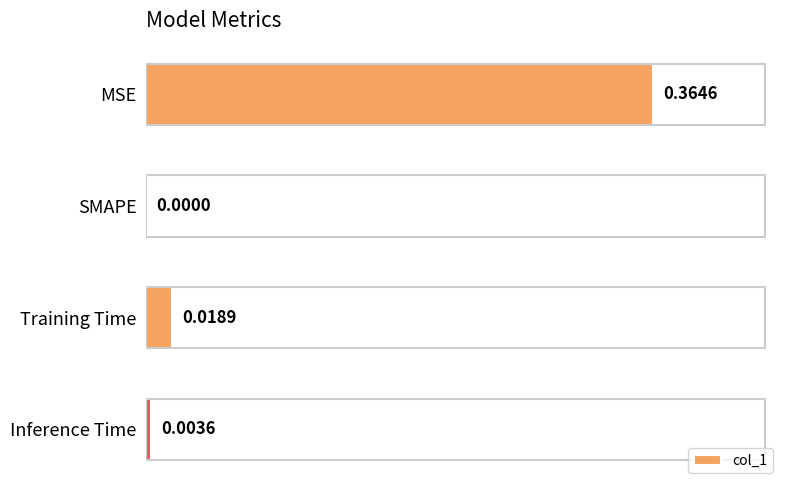

Does the chart contain stacked bars?

No